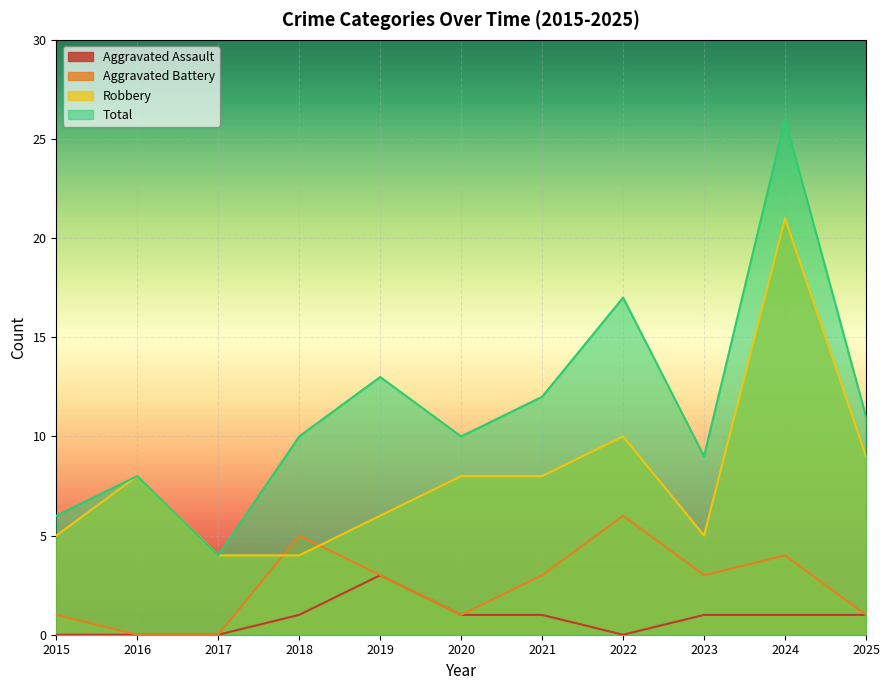

True or false: Robbery and Aggravated Assault cross at least once.

False